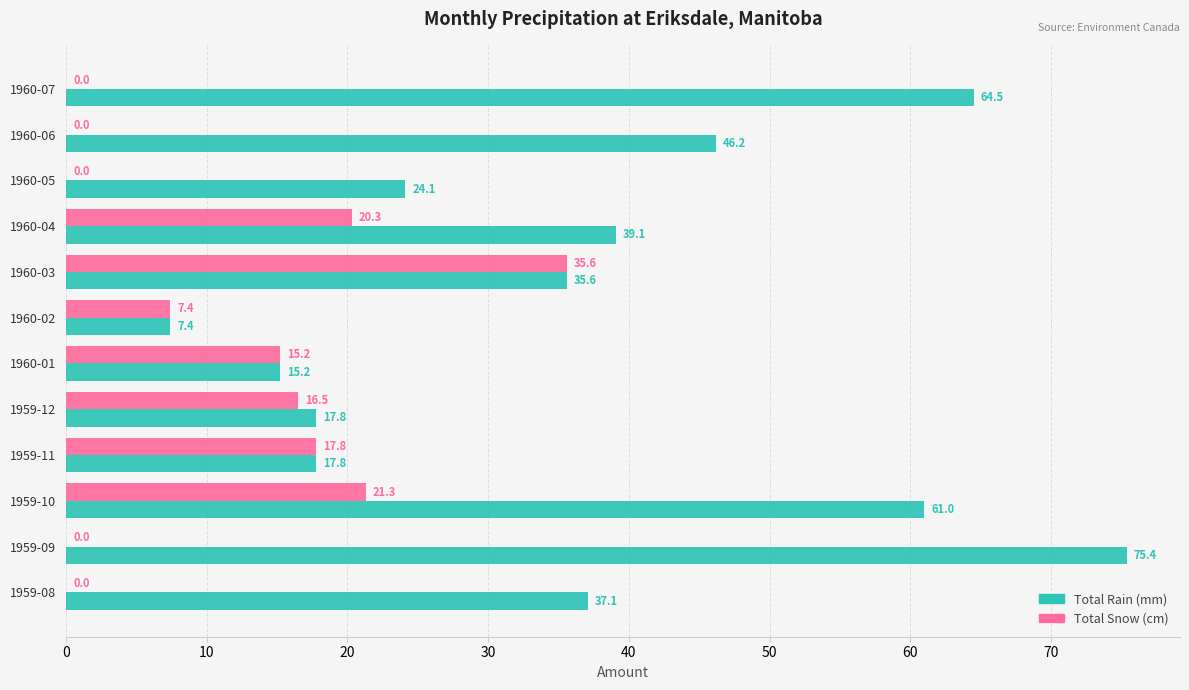

What is the sum of the Total Rain (mm) values at 1960-05 and 1960-06?

70.3